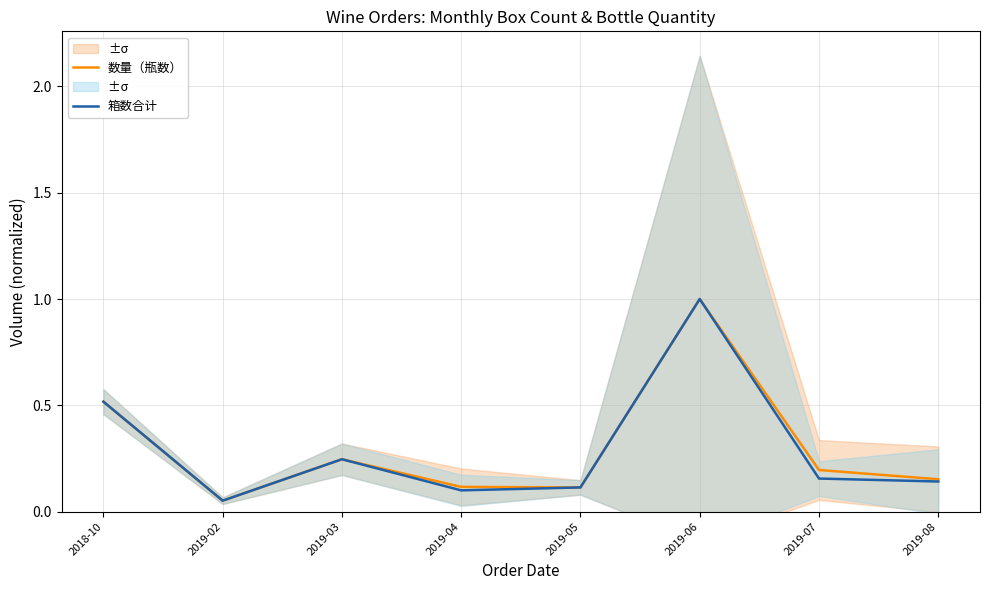

Which series has the largest total across all categories?

数量（瓶数）